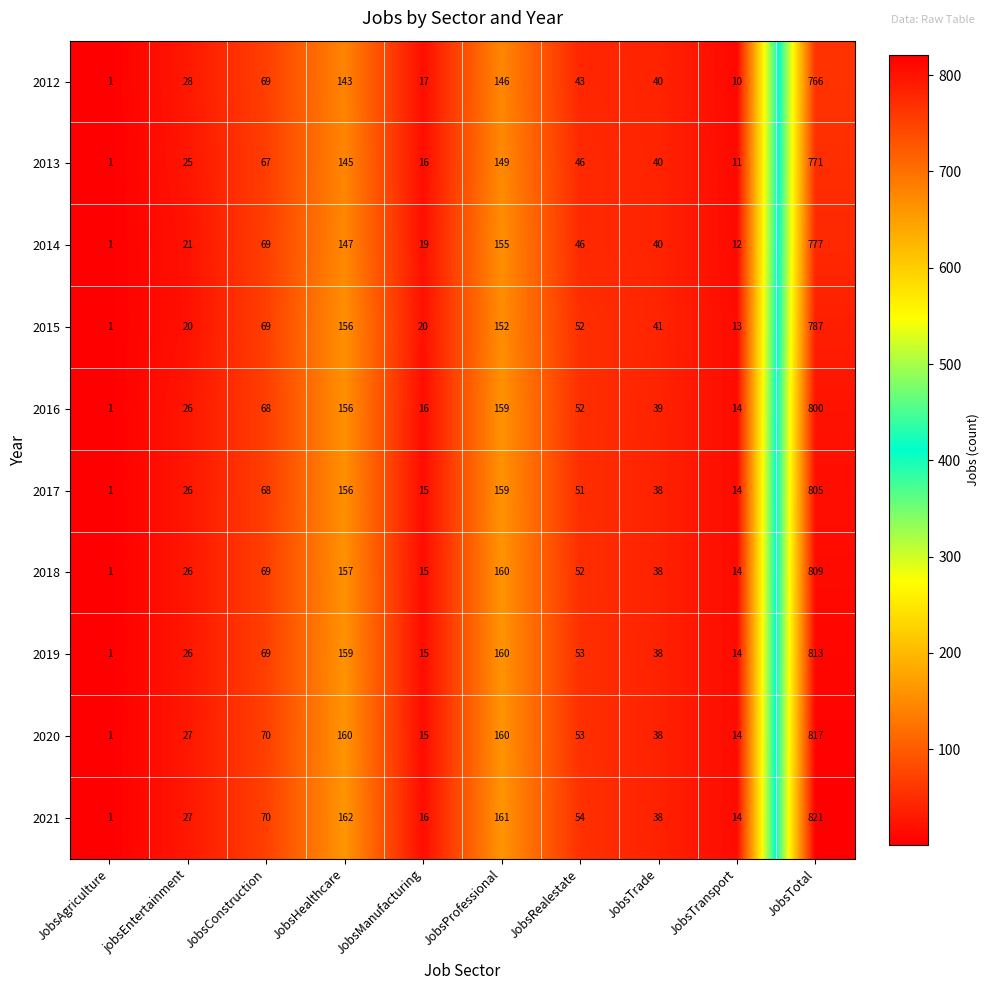

Which series has the largest total across all categories?

2021